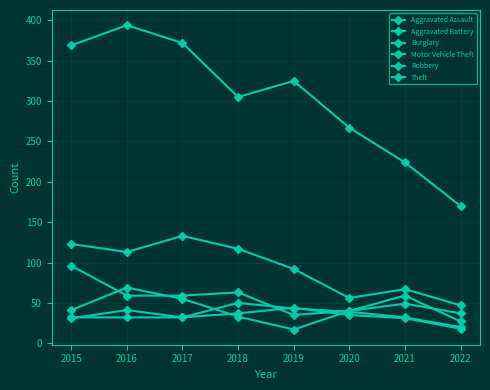

Reading left to right, what are all the values shown in this chart?

Aggravated Assault: 32	32	32	50	43	39	32	20
Aggravated Battery: 31	41	32	37	44	35	31	18
Burglary: 123	113	133	117	92	56	67	47
Motor Vehicle Theft: 96	59	59	63	35	40	49	37
Robbery: 41	69	55	33	17	40	59	27
Theft: 369	394	372	305	325	267	224	170